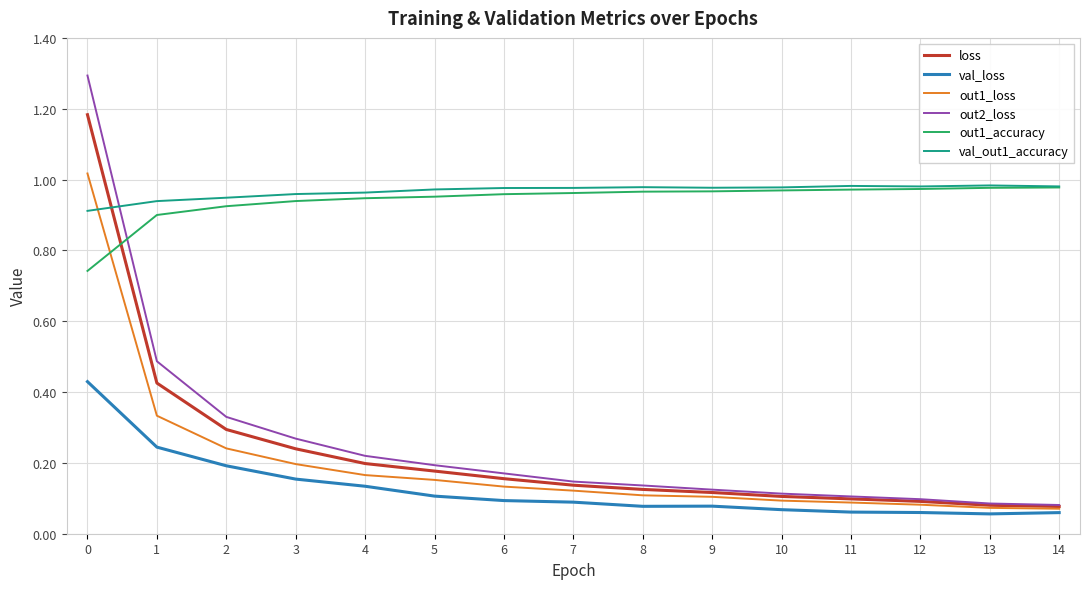

Between 3 and 11, which series saw the biggest shift?

out2_loss